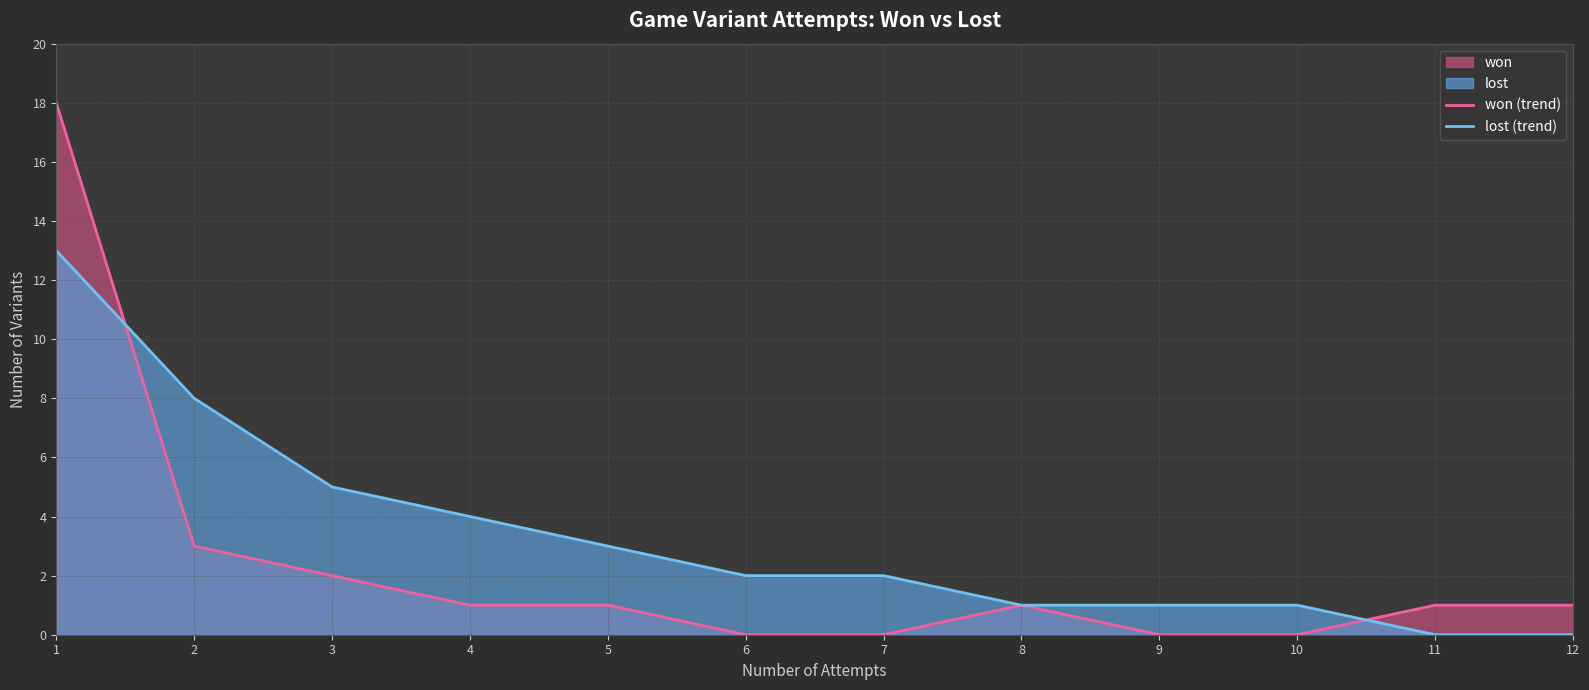

The won (trend) series shows 0 at 6. True or false?

True